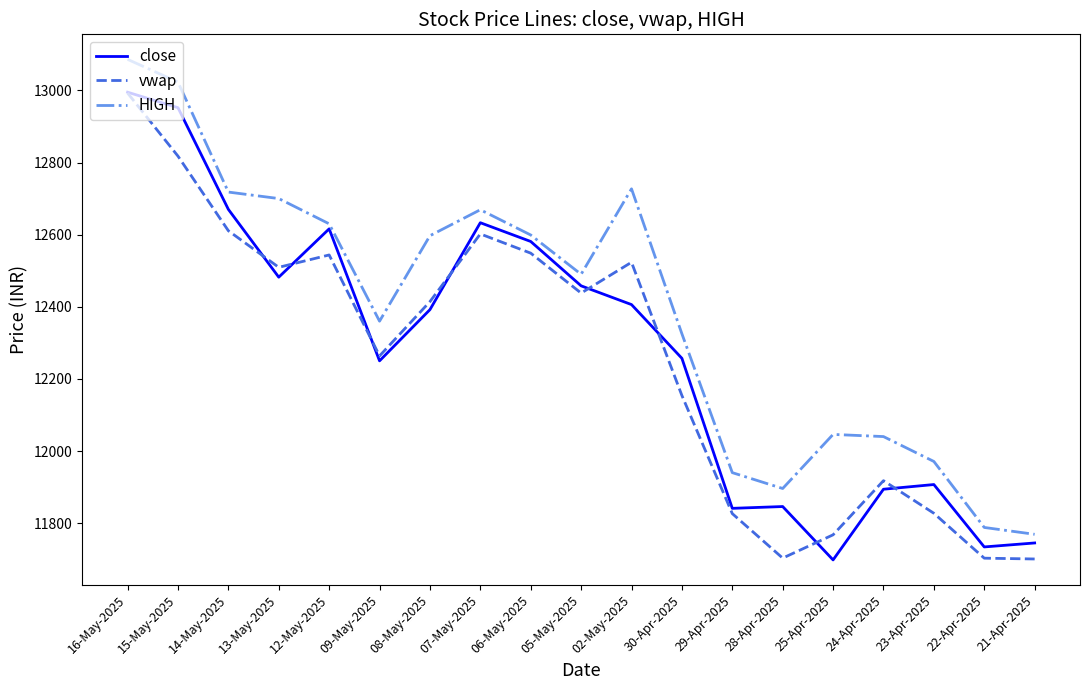

What is the sum of all vwap values?

232862.8